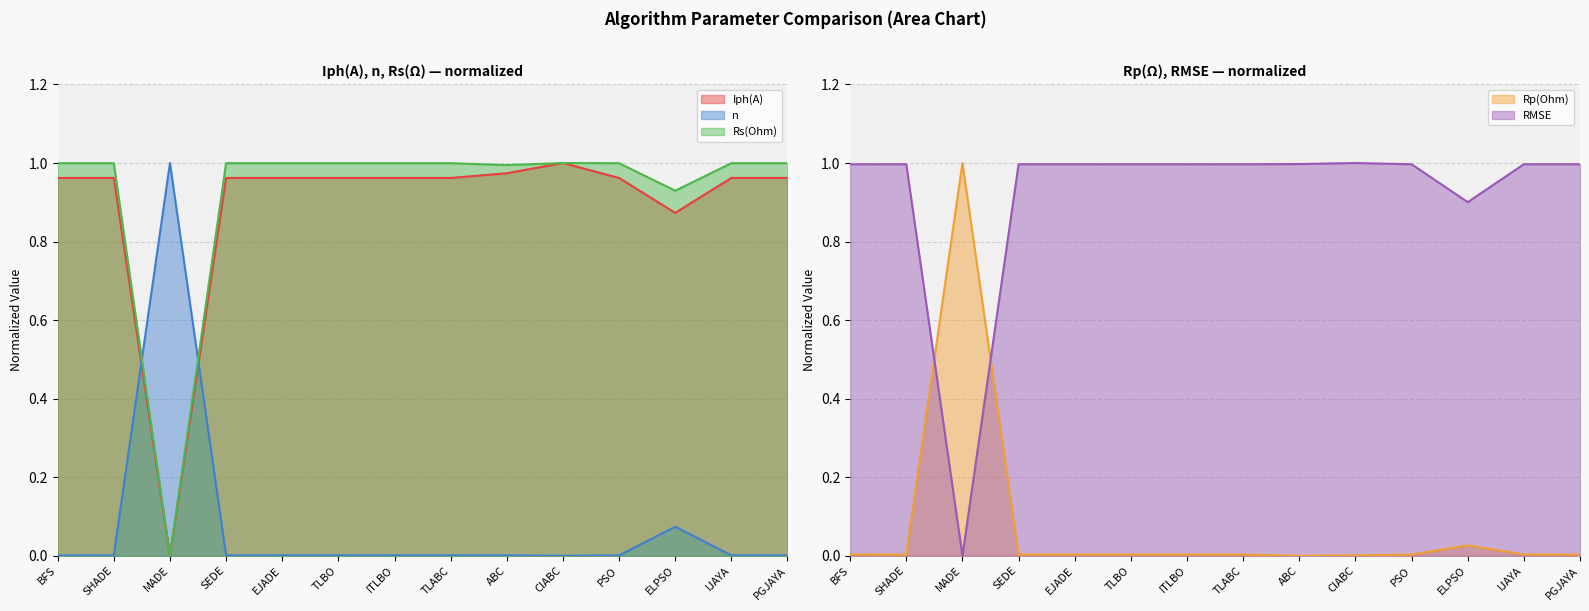

What is the difference between the highest and lowest values at TLBO?

1.0